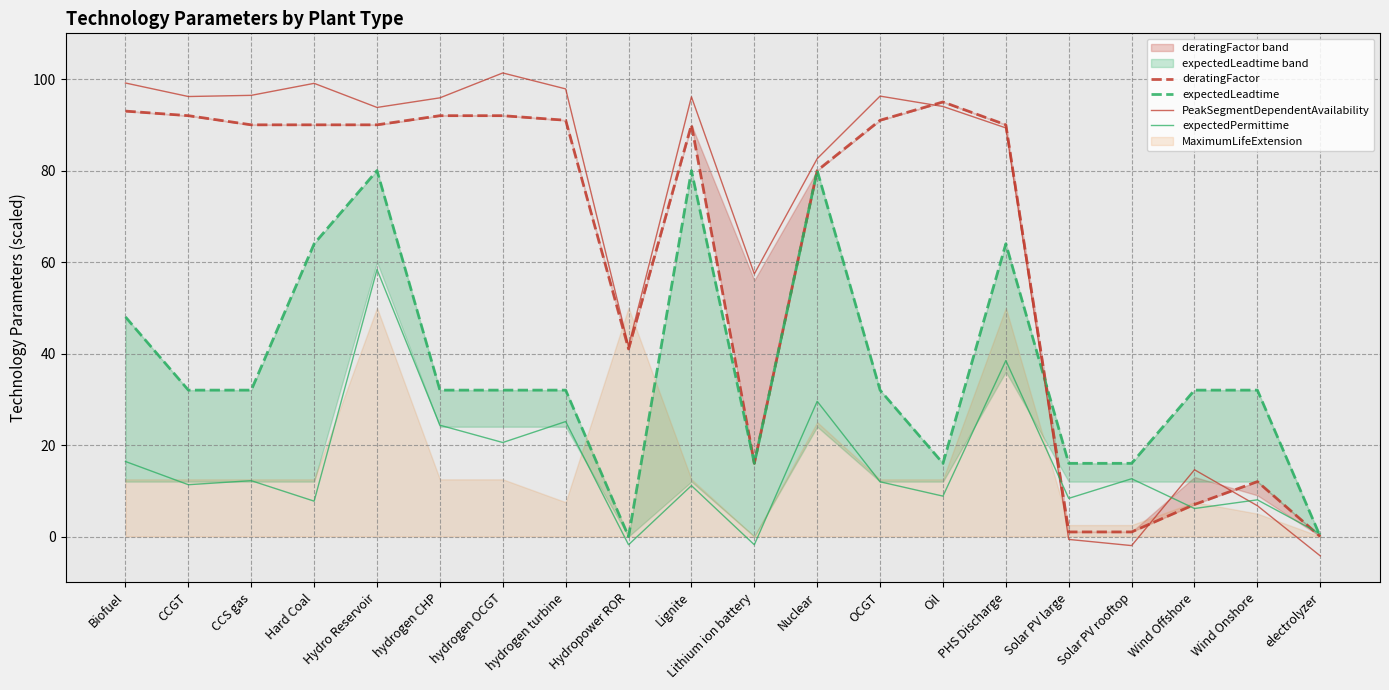

The PeakSegmentDependentAvailability series shows 23.1 at Wind Offshore. True or false?

False